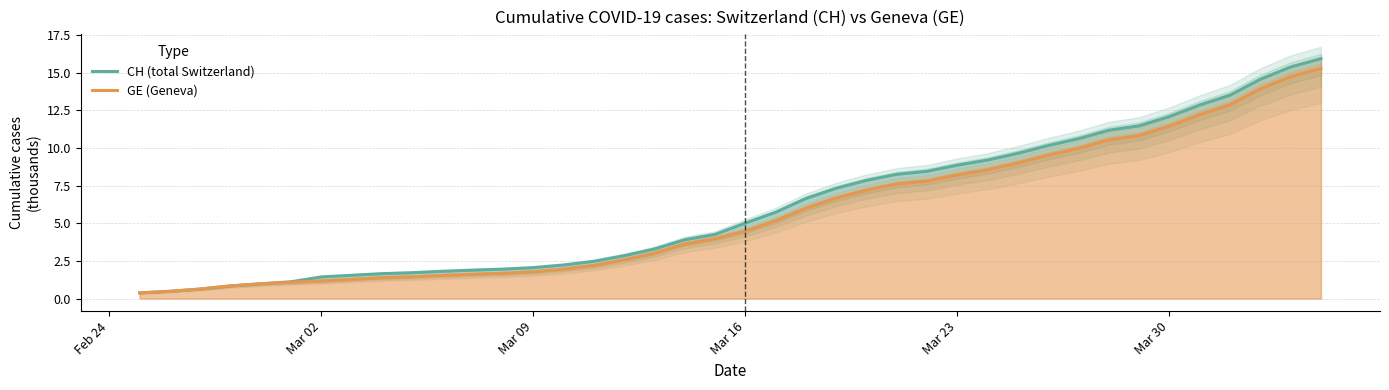

True or false: CH (total Switzerland) and GE (Geneva) cross at least once.

False